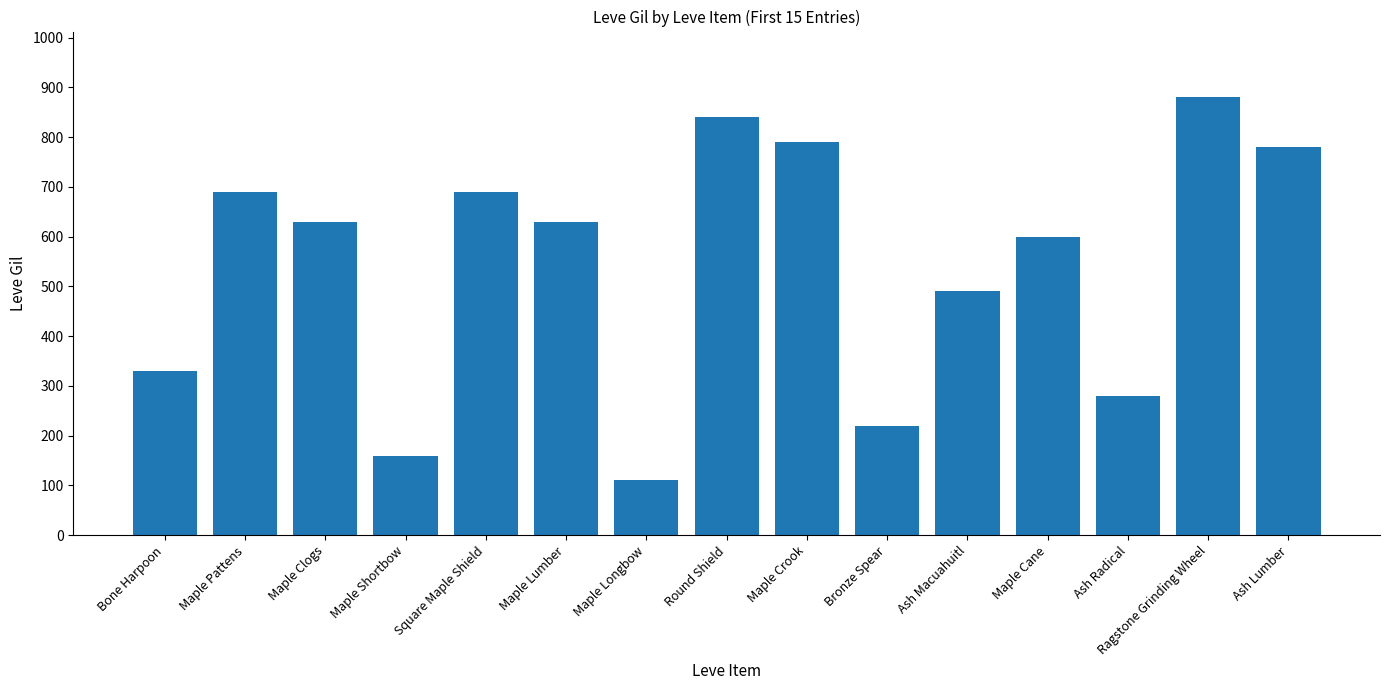

Reading right to left, extract all data points from this chart.

780	880	280	600	490	220	790	840	110	630	690	160	630	690	330